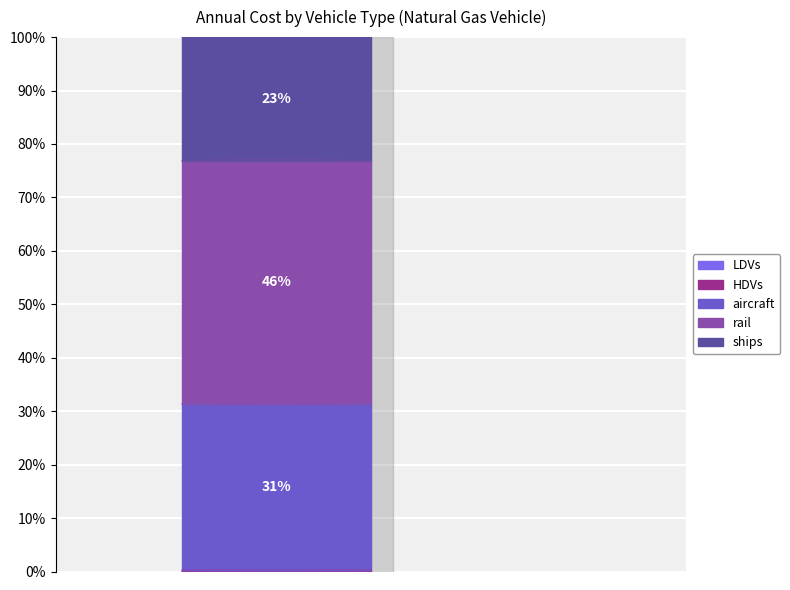

What percentage is the ships slice, to the nearest percent?

23%